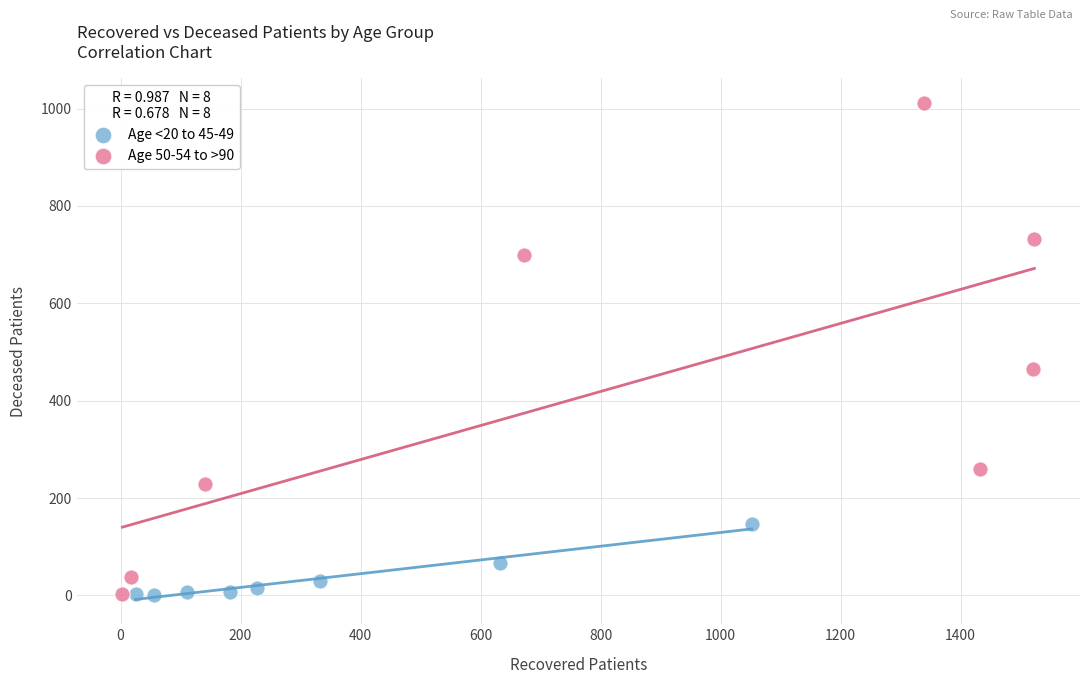

Which series contains the highest Y value?

Age 50-54 to >90